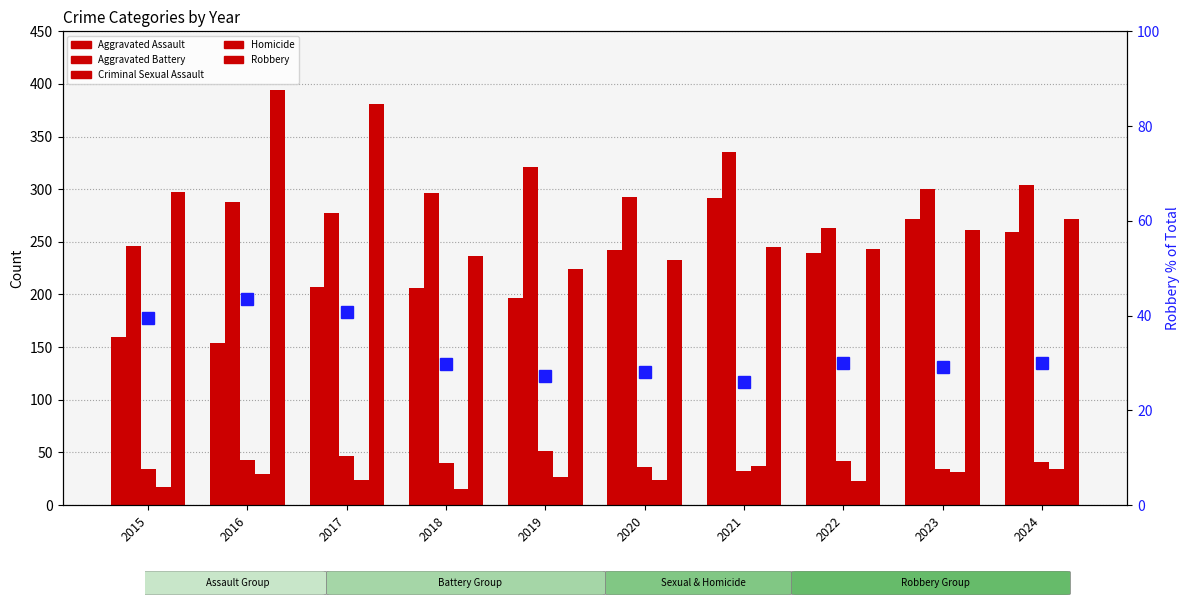

How many groups of bars are there?

10